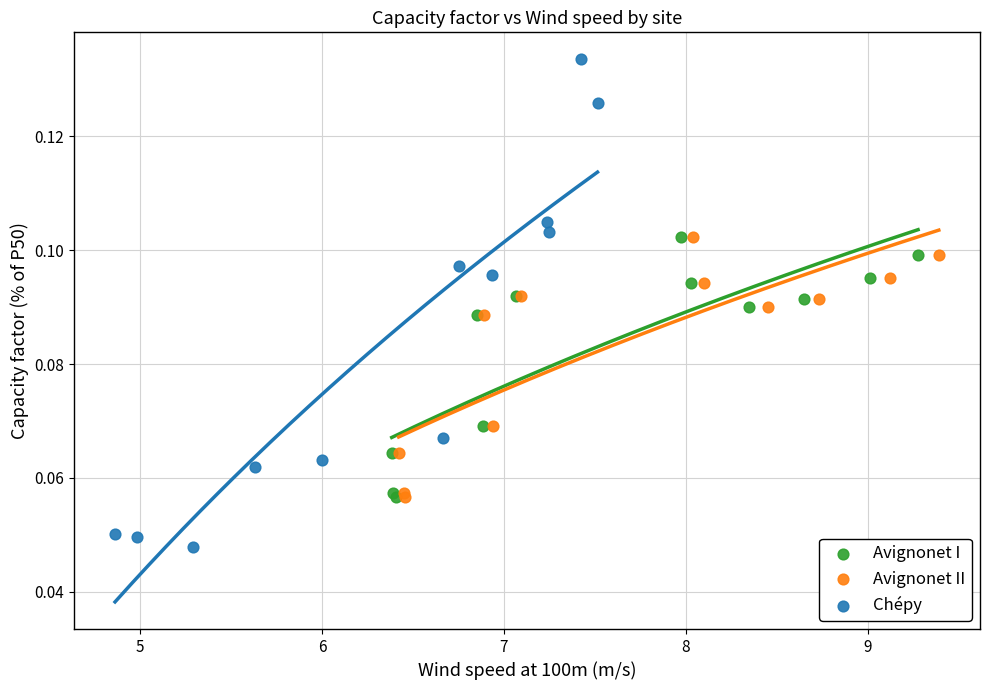

Which series contains the highest Y value?

Chépy